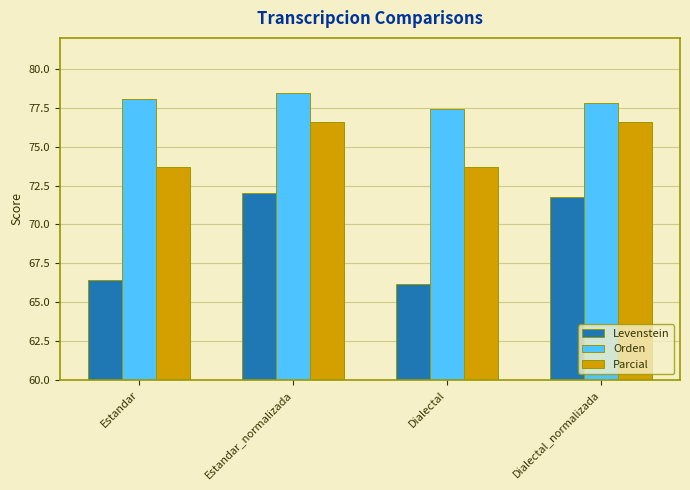

How many bars are there in total?

12